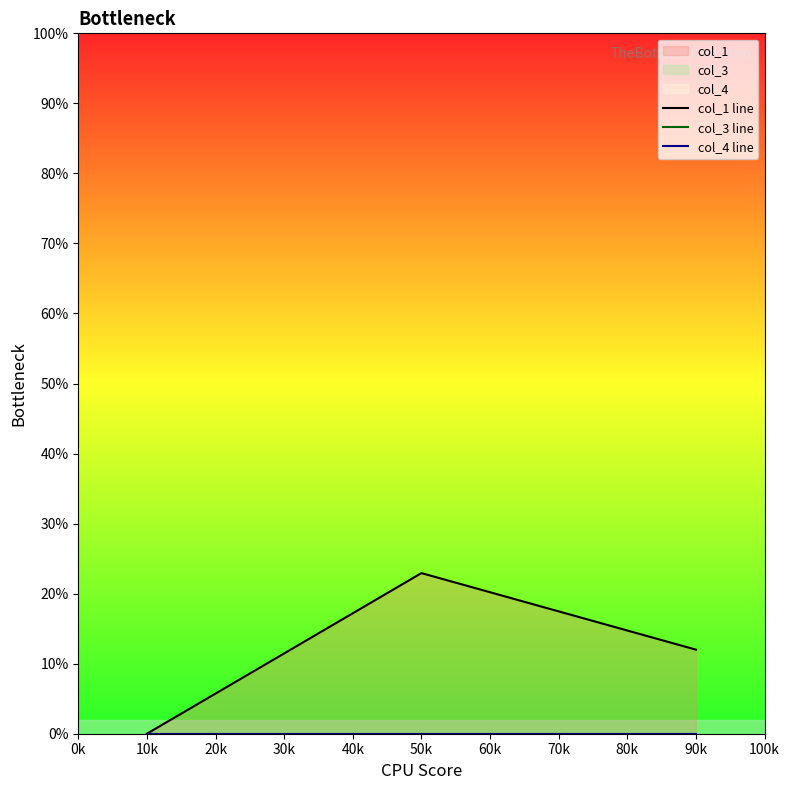

What are all the series names shown in the legend?

col_1 line, col_3 line, col_4 line